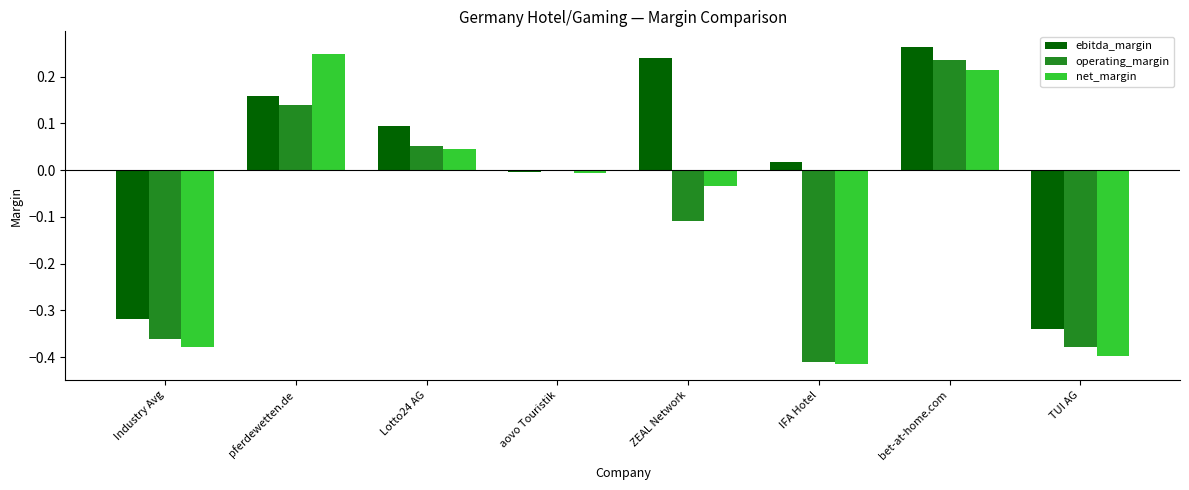

What are all the series names shown in the legend?

ebitda_margin, operating_margin, net_margin